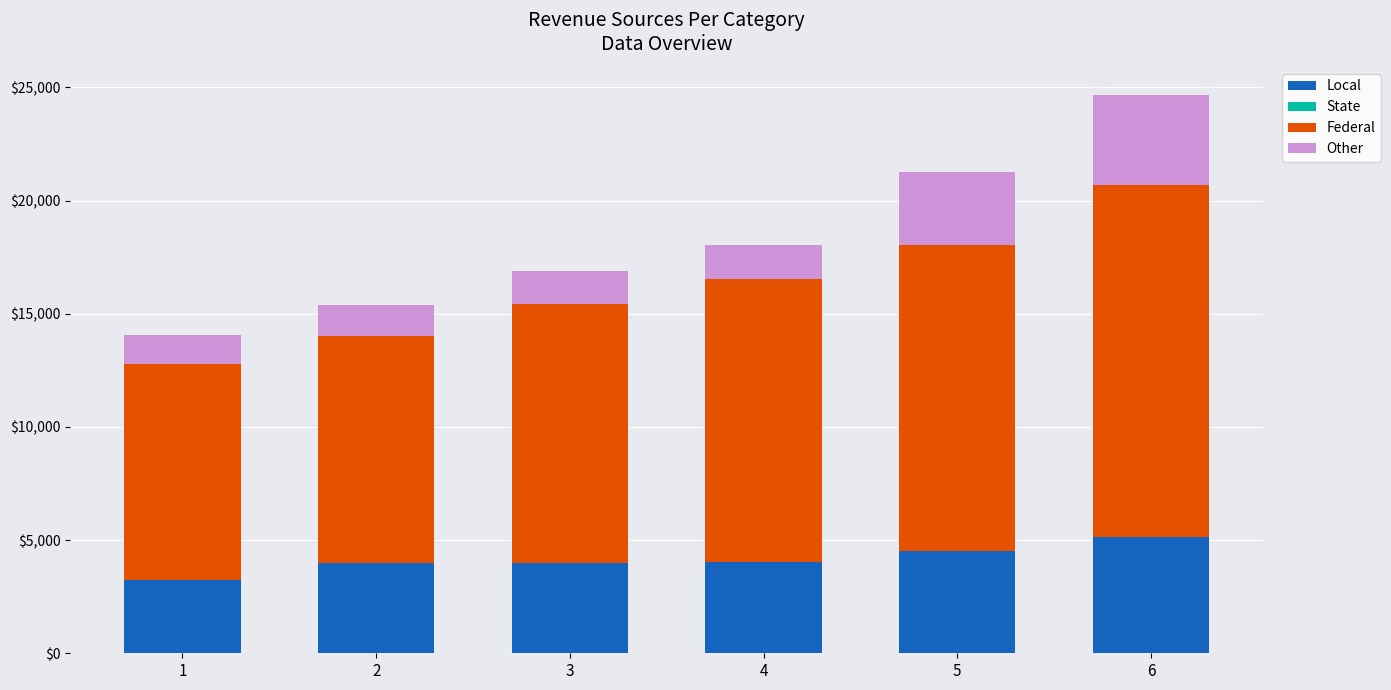

At which category is the sum across all series the highest?

6